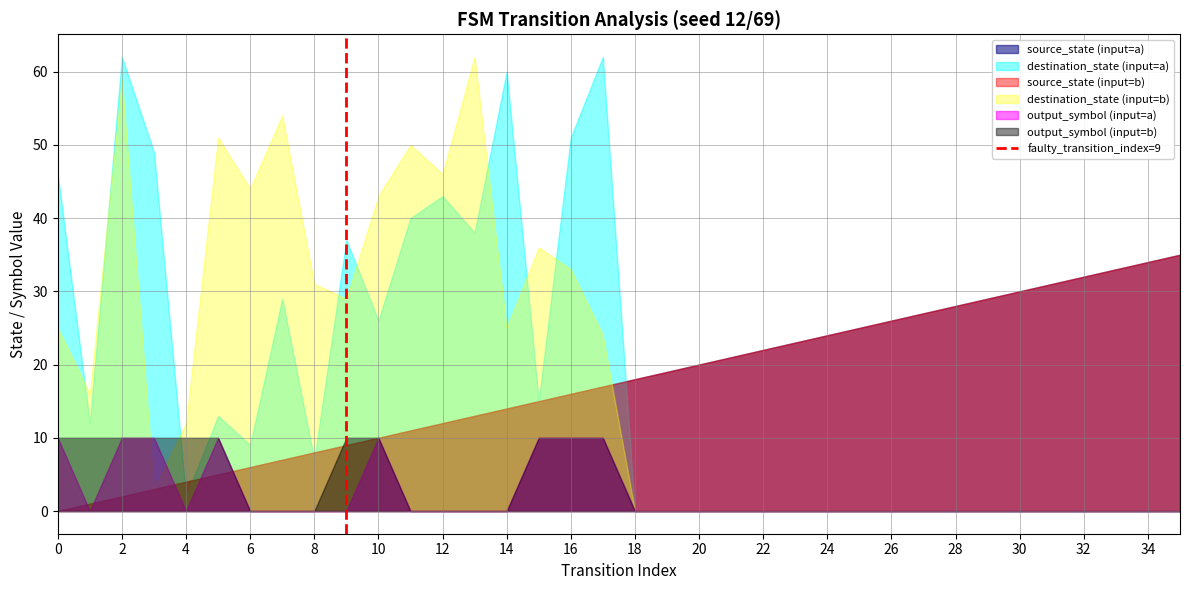

Count the values in the range 0 to 1.

2